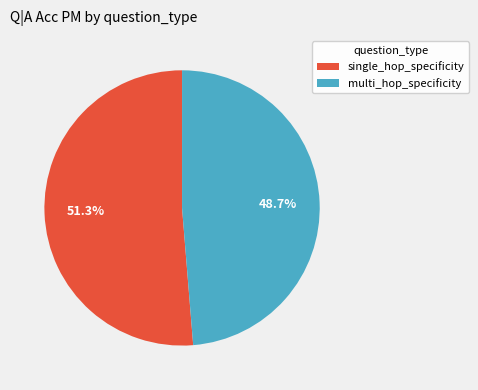

Does multi_hop_specificity account for over 50% of the chart?

No